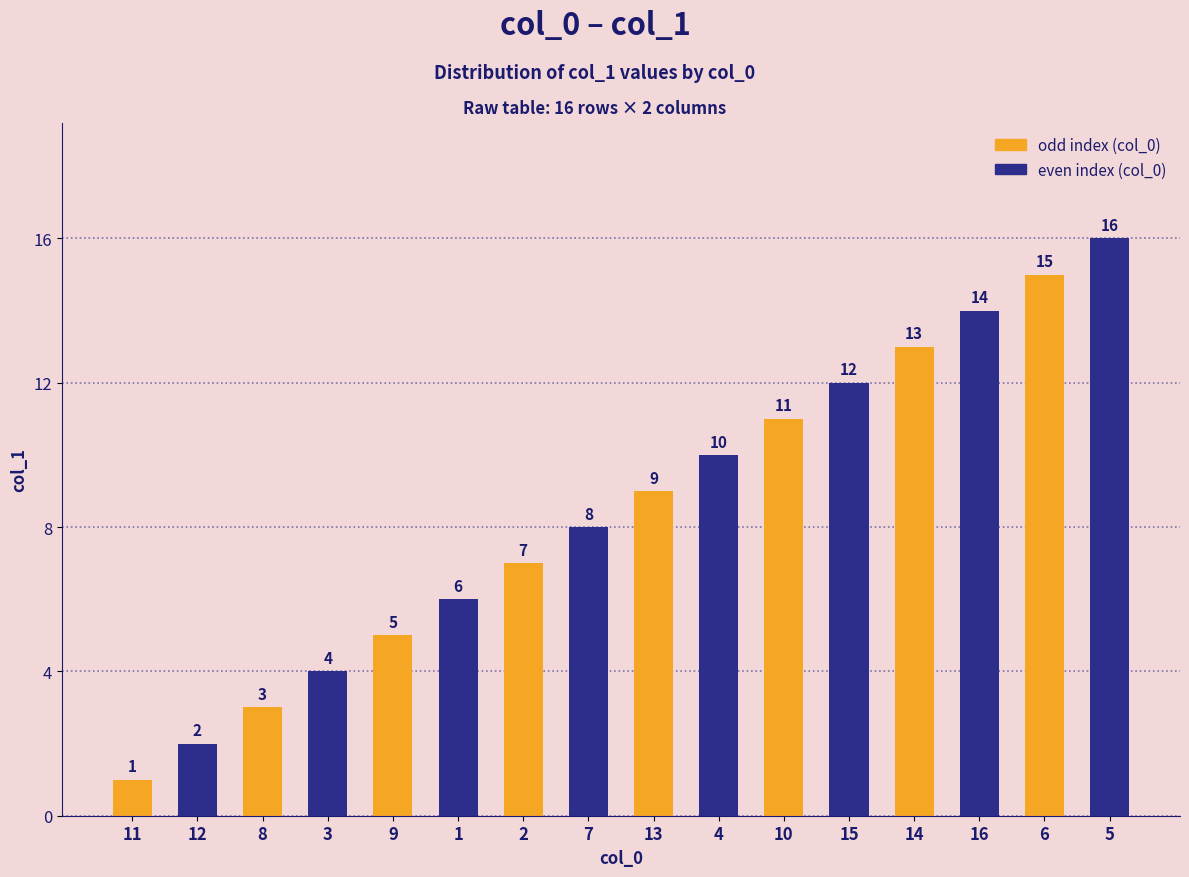

Reading left to right, what are all the values shown in this chart?

1	2	3	4	5	6	7	8	9	10	11	12	13	14	15	16